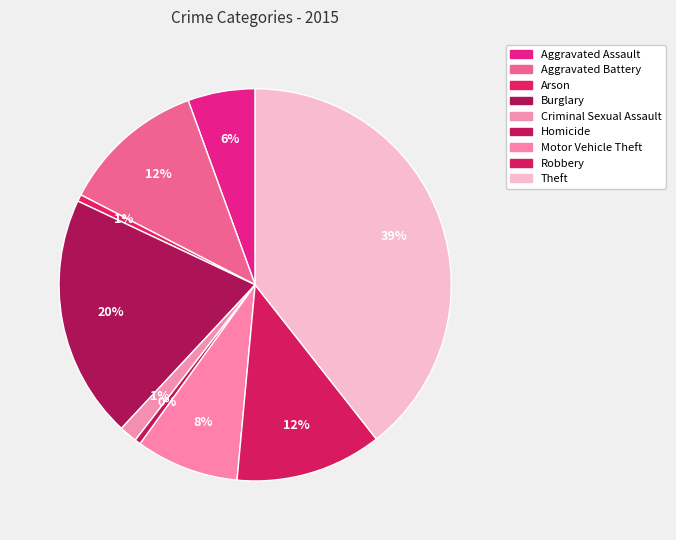

Does Criminal Sexual Assault account for over 50% of the chart?

No